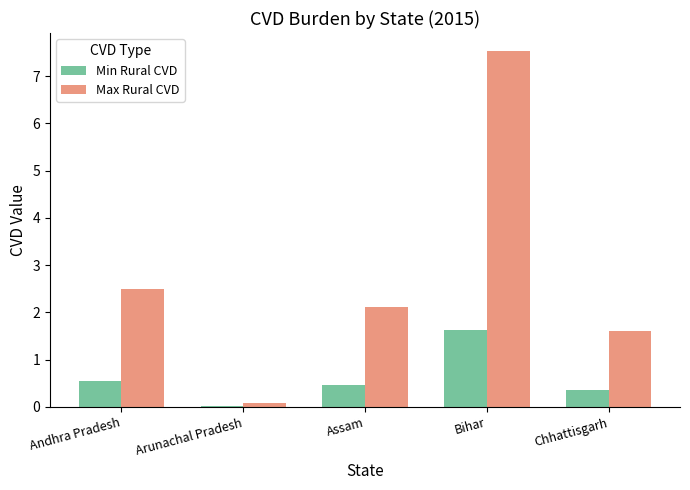

Which series changed the most between Arunachal Pradesh and Chhattisgarh?

Max Rural CVD